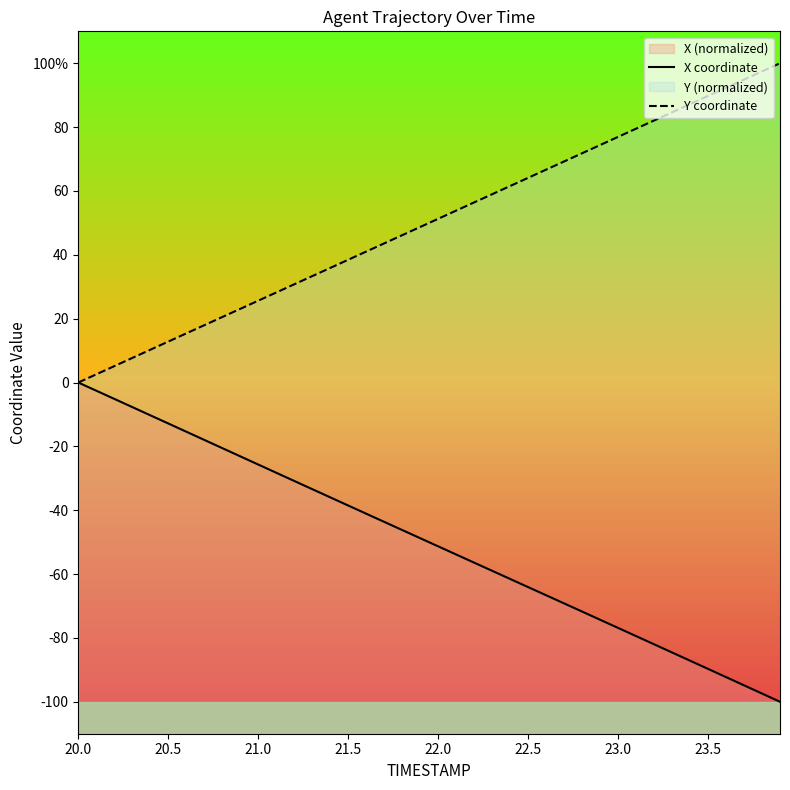

How many values in the X coordinate series are below -48?

21